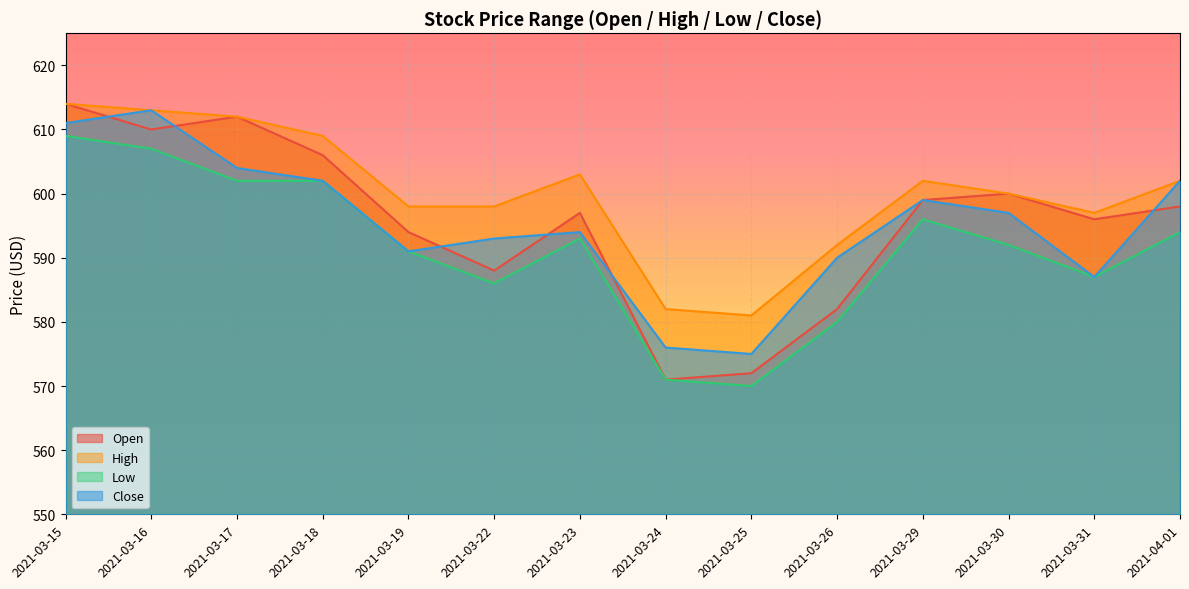

What is the value of the Open point at the 4th from the left?

606